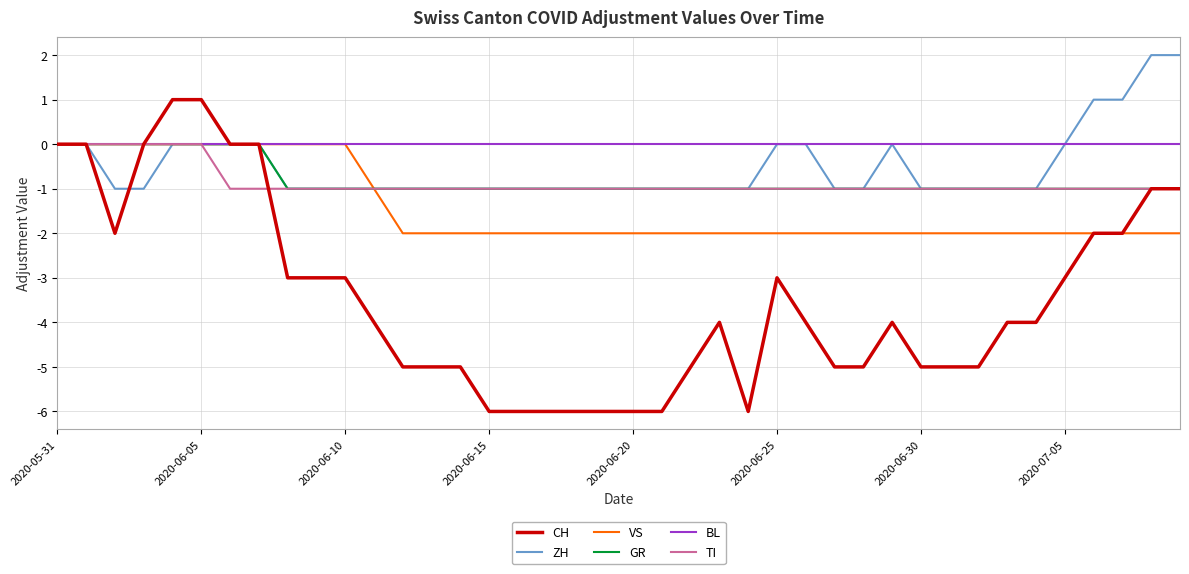

What are all the series names shown in the legend?

CH, ZH, VS, GR, BL, TI